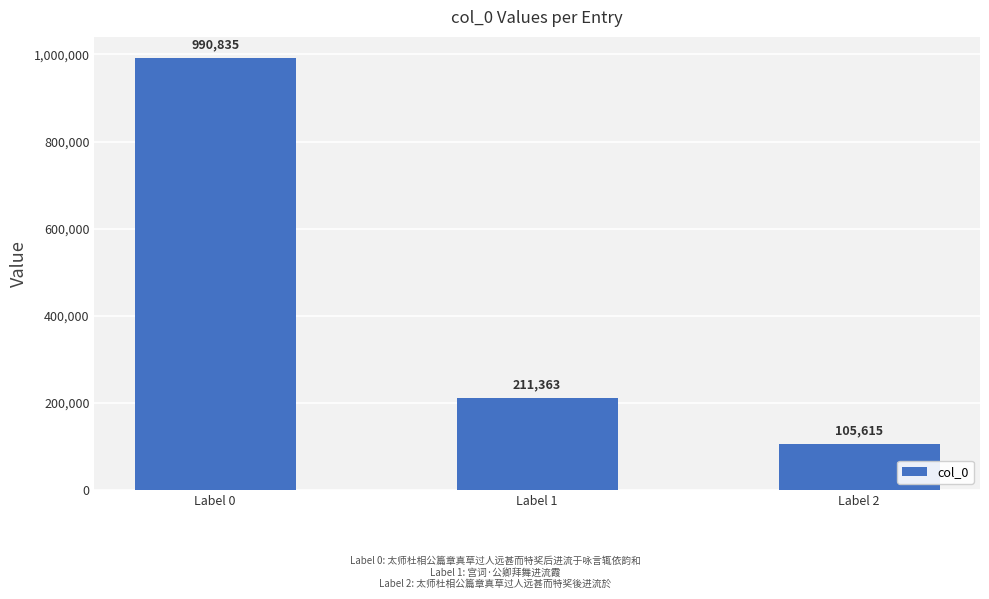

Count the values in the range 105615 to 990835.

3